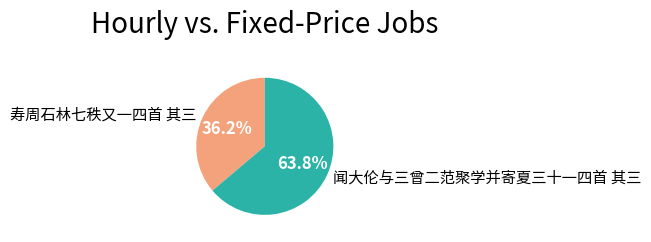

Combined, do 寿周石林七秩又一四首 其三 and 闻大伦与三曾二范聚学并寄夏三十一四首 其三 account for over 50%?

Yes